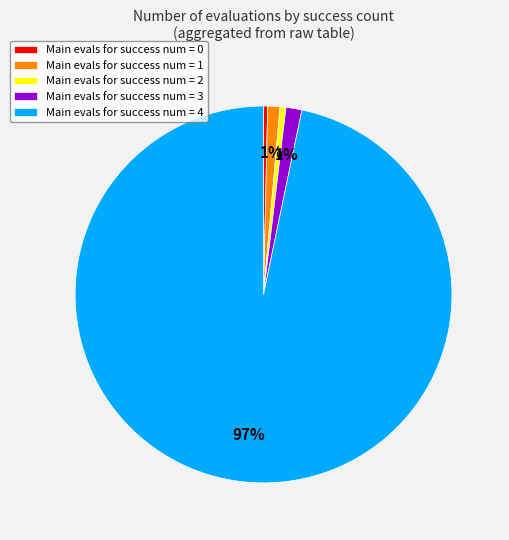

Is it true that Main evals for success num = 4 is 85% of the pie?

False